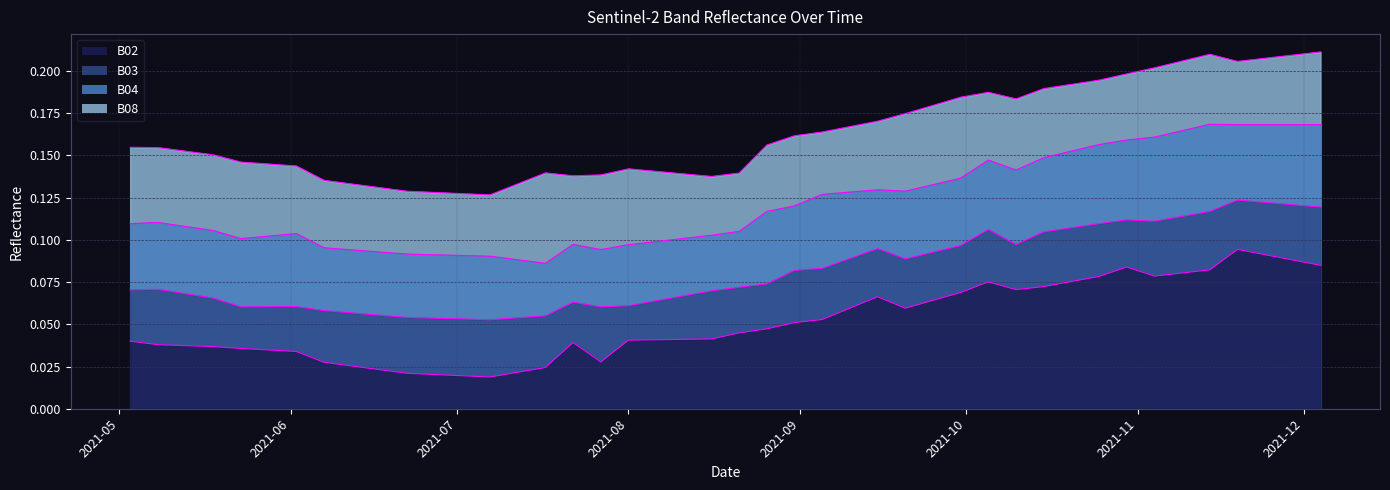

What is the difference between the second highest and second lowest values in the B08 series?

0.1